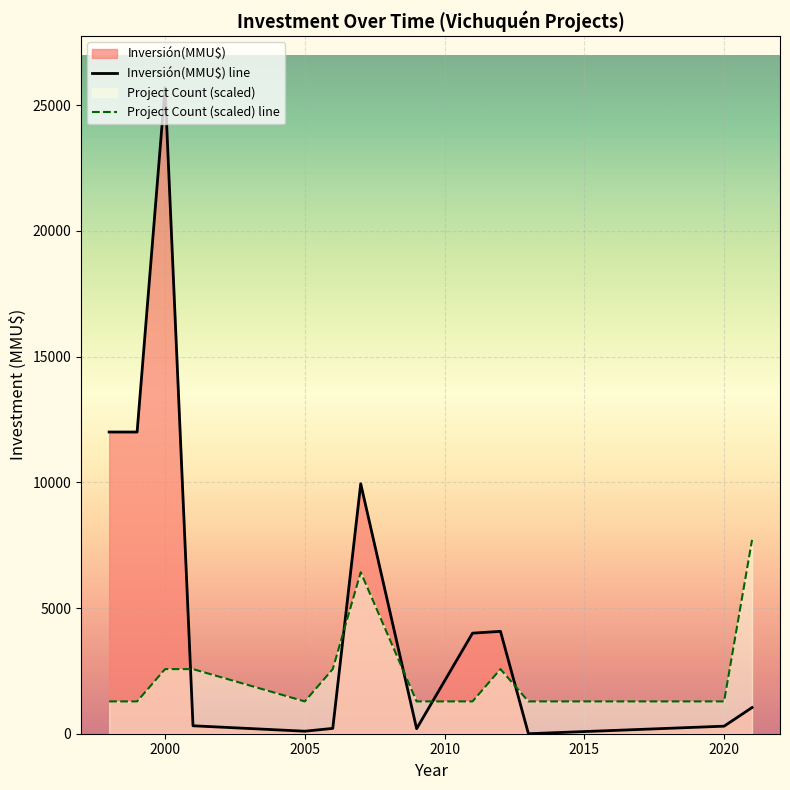

How many lines are shown in the chart?

2